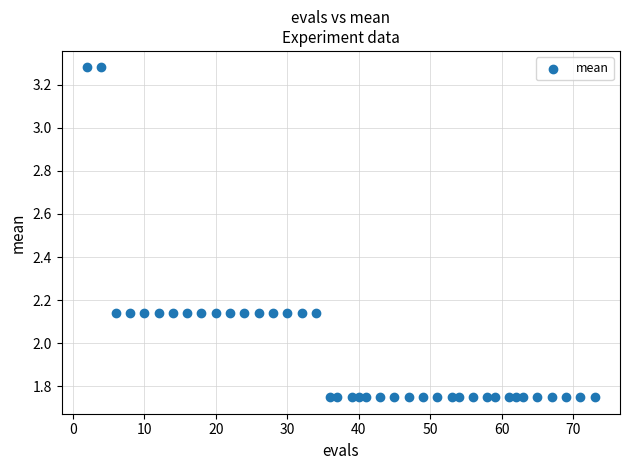

What is the range of X values (max minus min)?

71.0